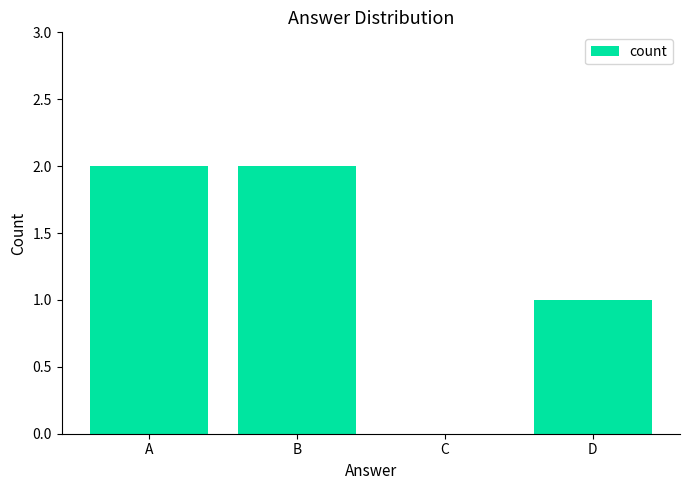

What is the sum of the values at A and B?

4